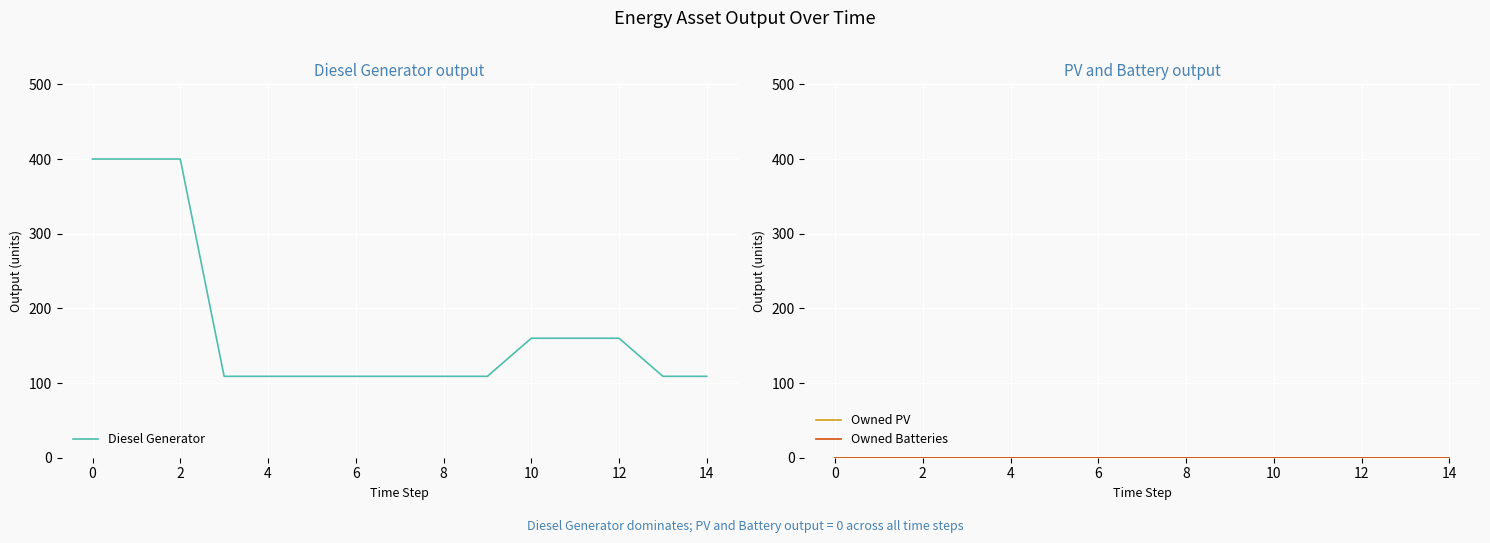

How many lines are shown in the chart?

3